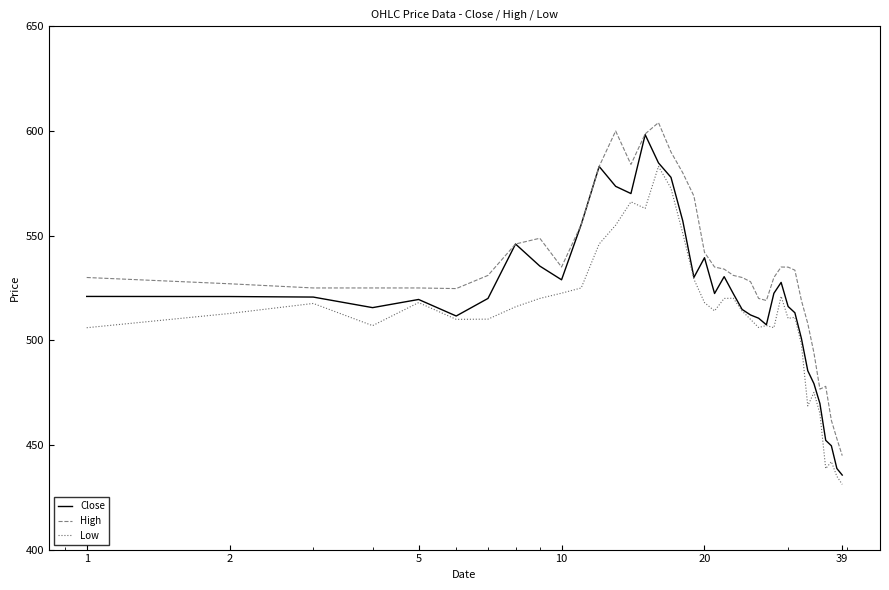

Which series has the largest total across all categories?

High